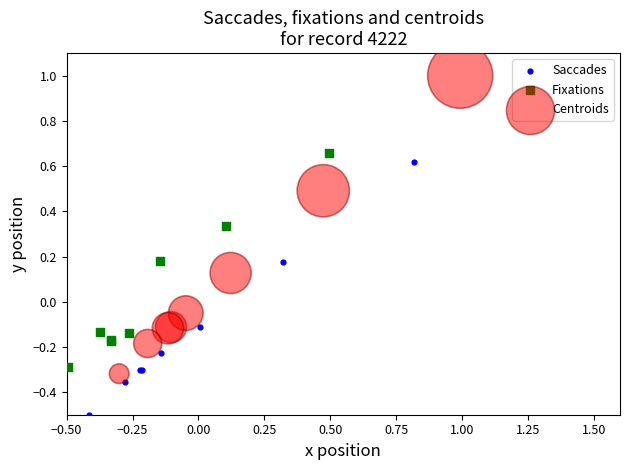

Which series contains the lowest Y value?

Saccades